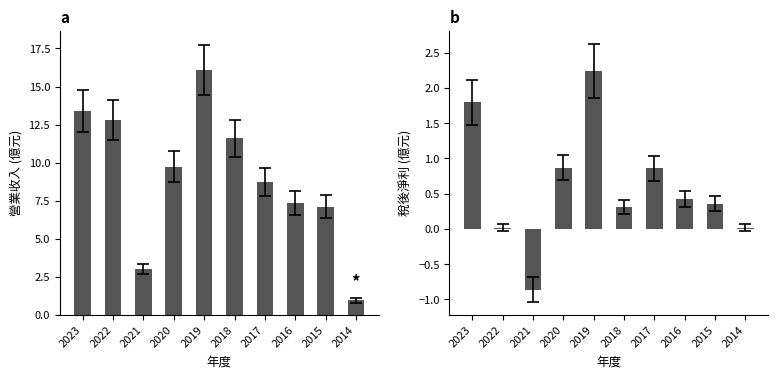

How many groups of bars are there?

10